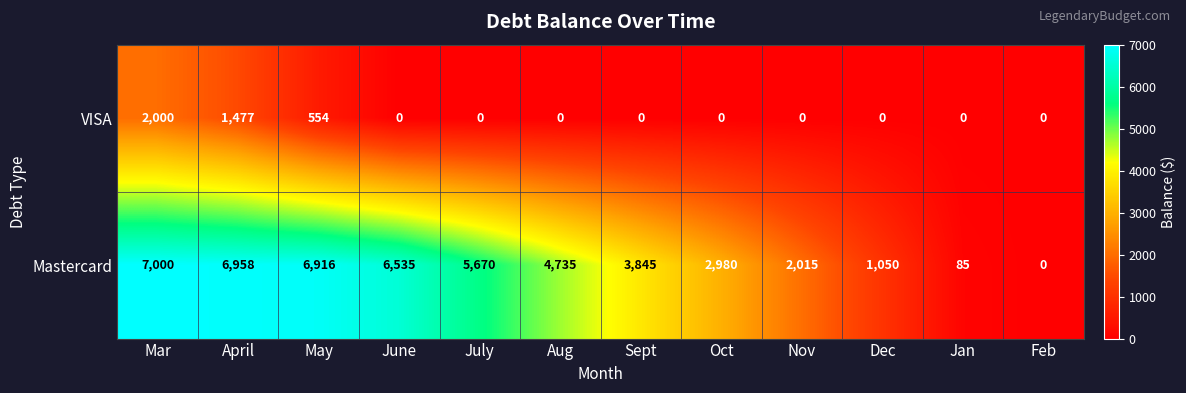

The value of Mastercard at Jan is 85. True or false?

True